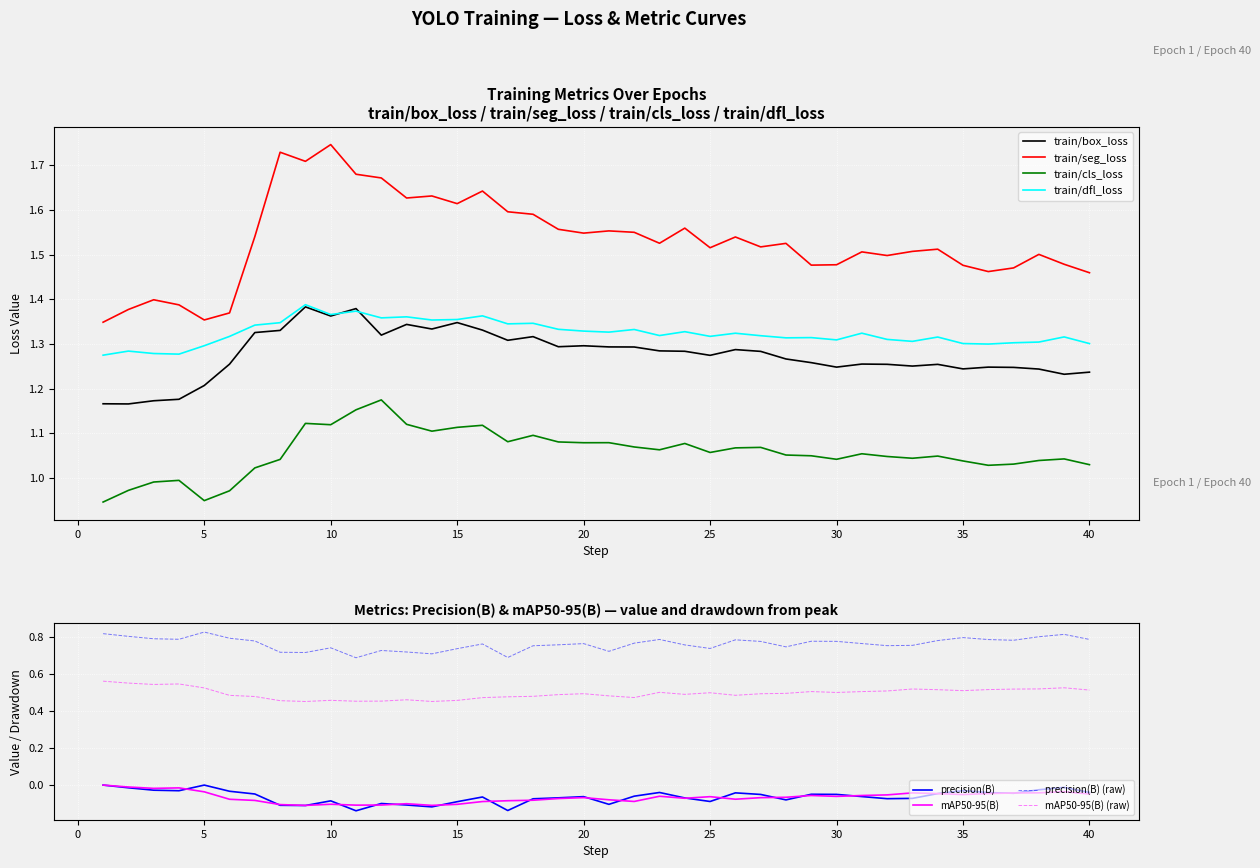

How many interior local valleys does the train/seg_loss series have?

11